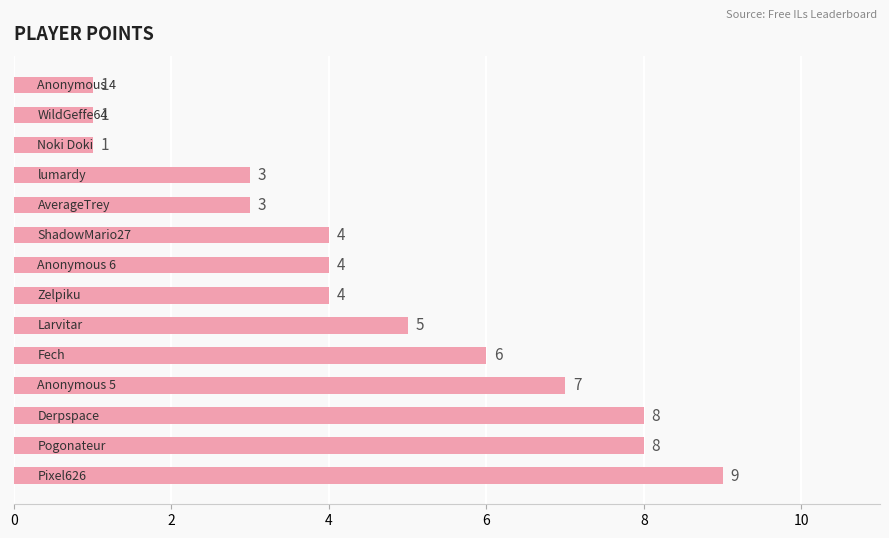

What is the difference between the second highest and second lowest values?

7